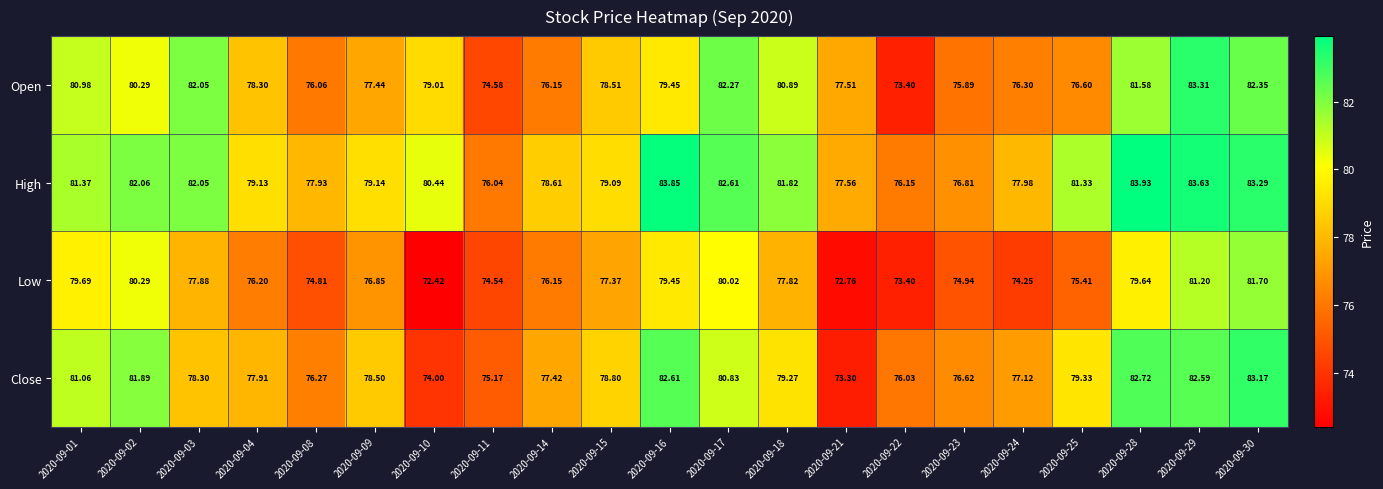

Rank the series at 2020-09-28 from lowest to highest value.

Low, Open, Close, High